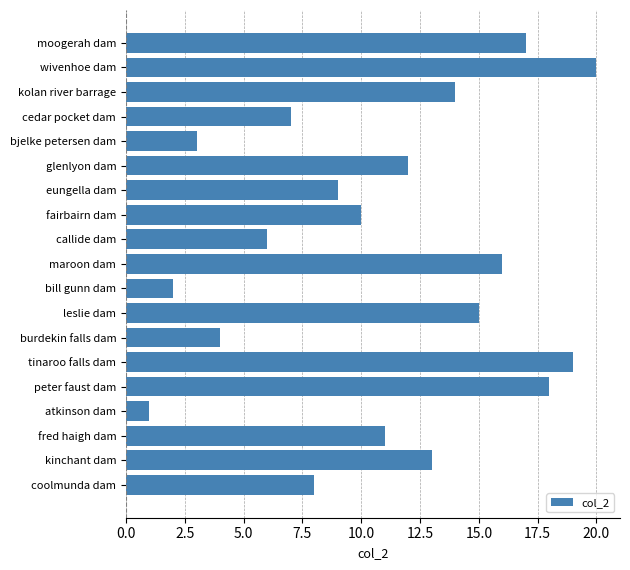

Rank the categories by value from highest to lowest.

wivenhoe dam, tinaroo falls dam, peter faust dam, moogerah dam, maroon dam, leslie dam, kolan river barrage, kinchant dam, glenlyon dam, fred haigh dam, fairbairn dam, eungella dam, coolmunda dam, cedar pocket dam, callide dam, burdekin falls dam, bjelke petersen dam, bill gunn dam, atkinson dam